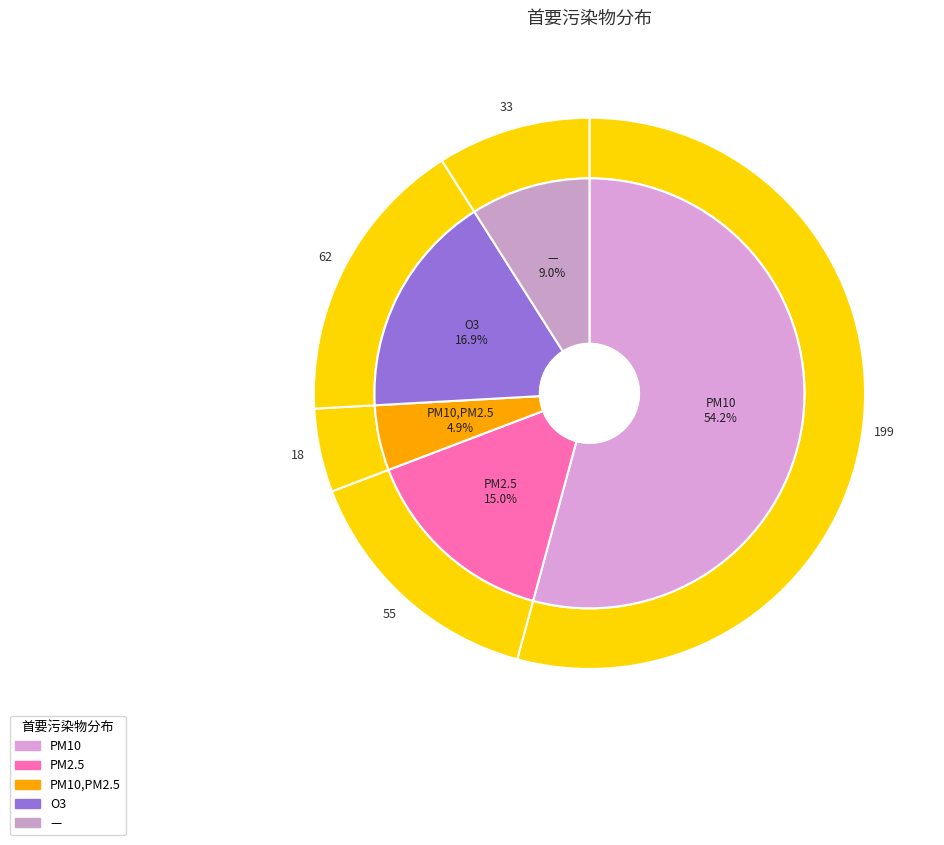

How many slices are in this pie chart?

5